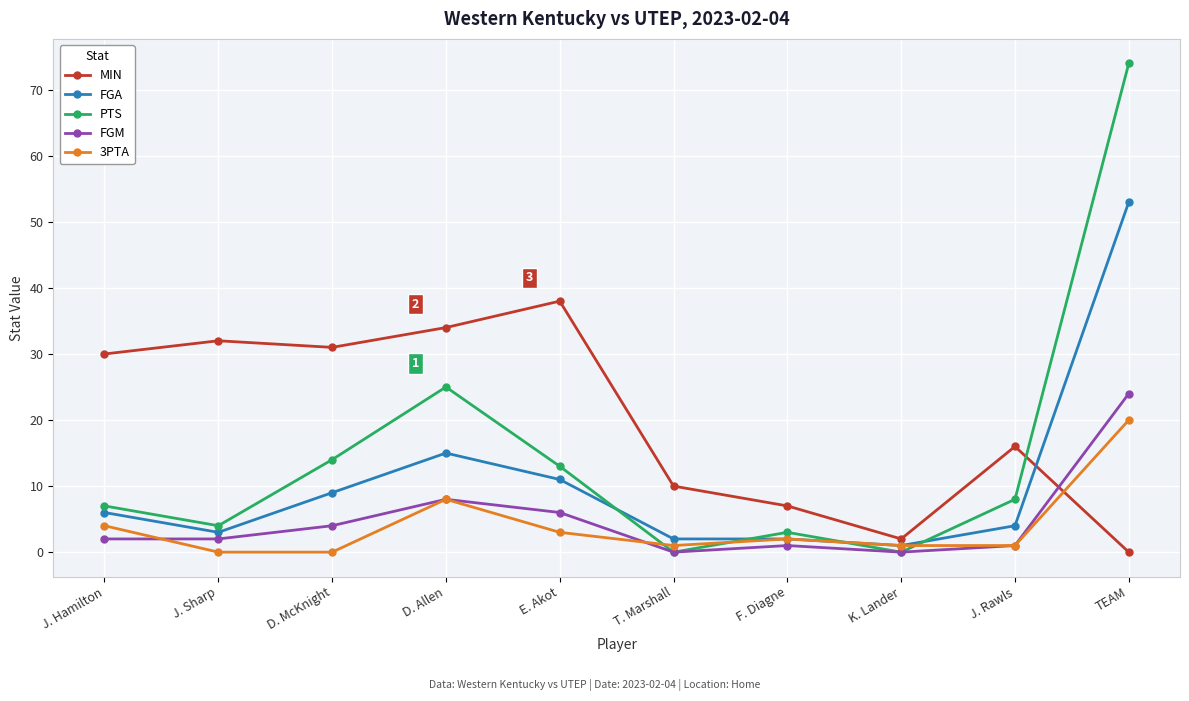

At D. McKnight, list the series in order from smallest to largest.

3PTA, FGM, FGA, PTS, MIN